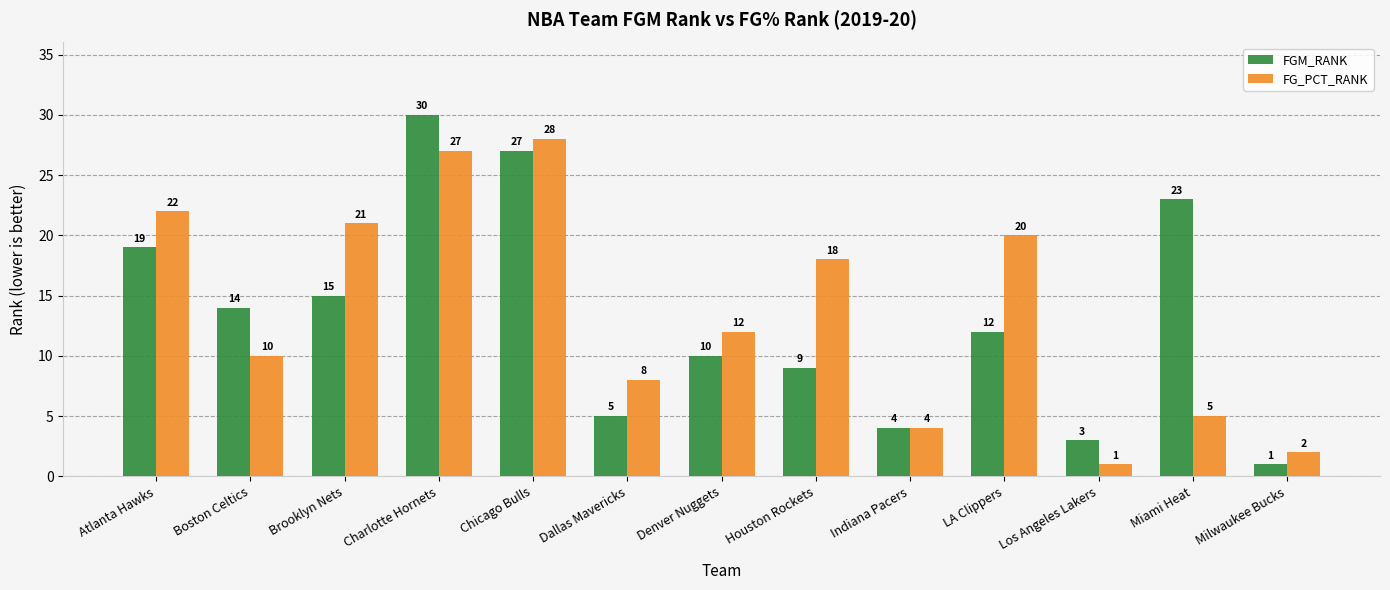

How many bars are there in each group?

2